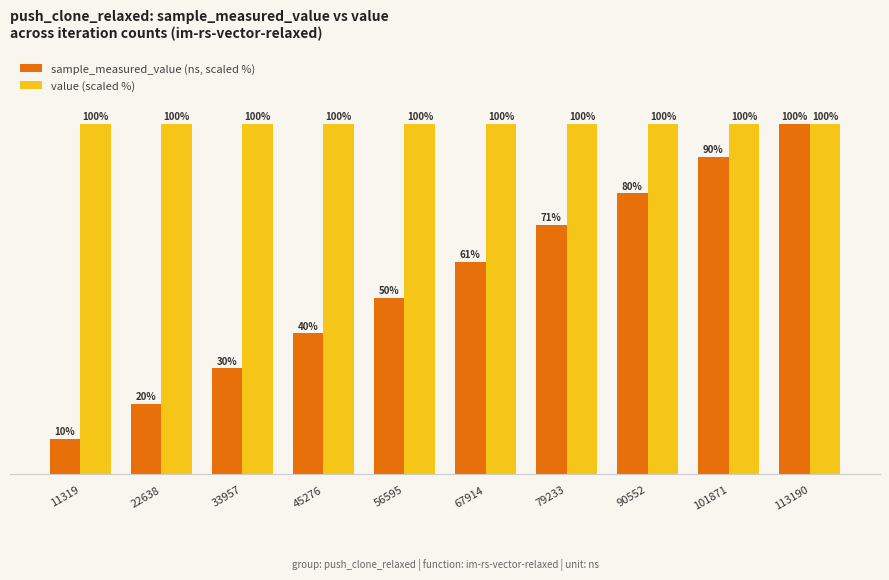

Rank the series at 79233 from highest to lowest value.

value (scaled %), sample_measured_value (ns, scaled %)